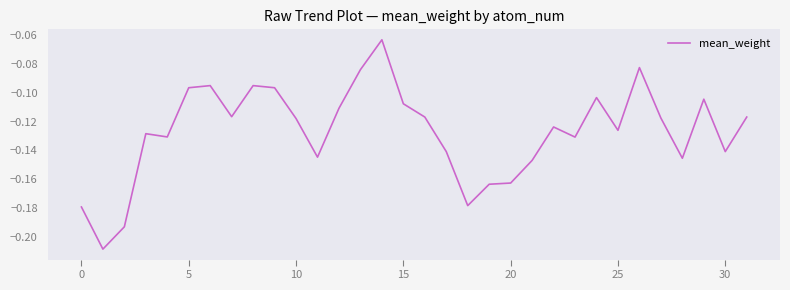

What is the minimum value shown in the chart?

-0.2